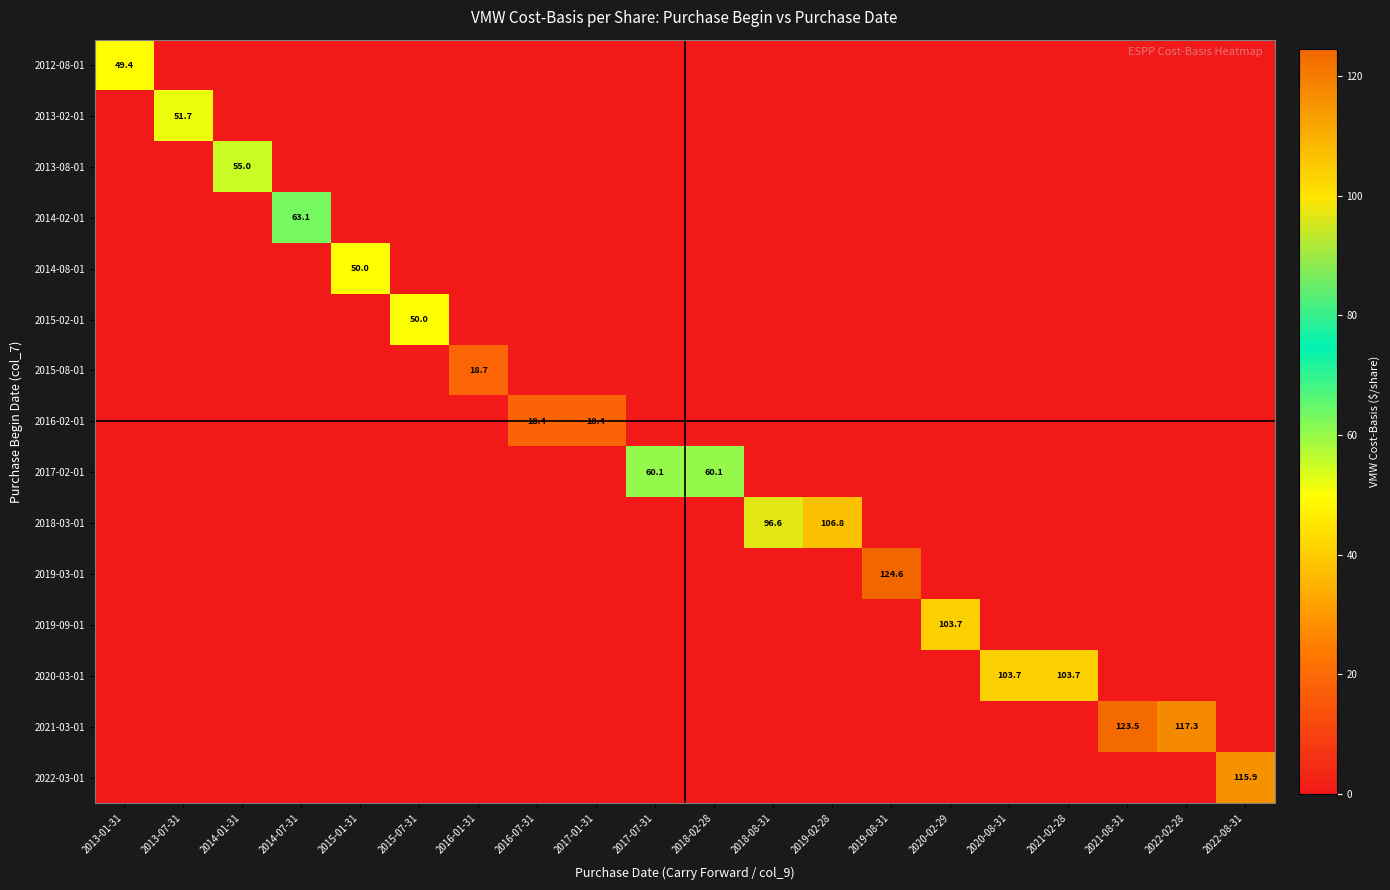

How many values in the 2019-09-01 series exceed 0?

1